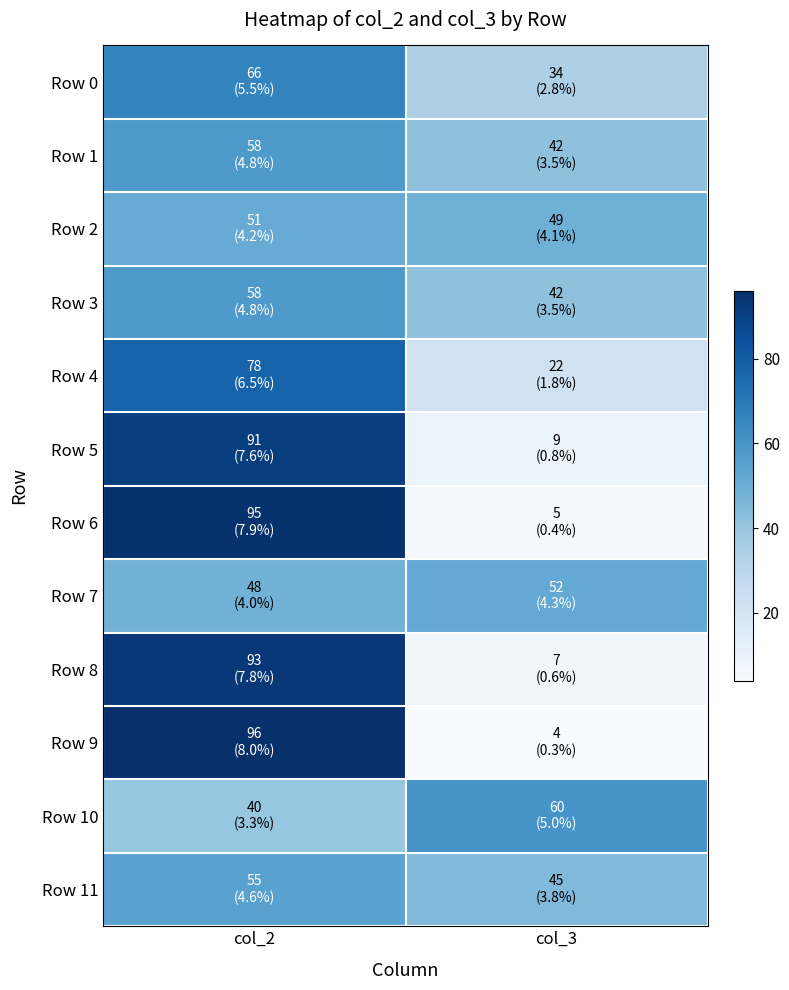

List the series in order of their peak value, highest first.

Row 9, Row 6, Row 8, Row 5, Row 4, Row 0, Row 10, Row 1, Row 3, Row 11, Row 7, Row 2